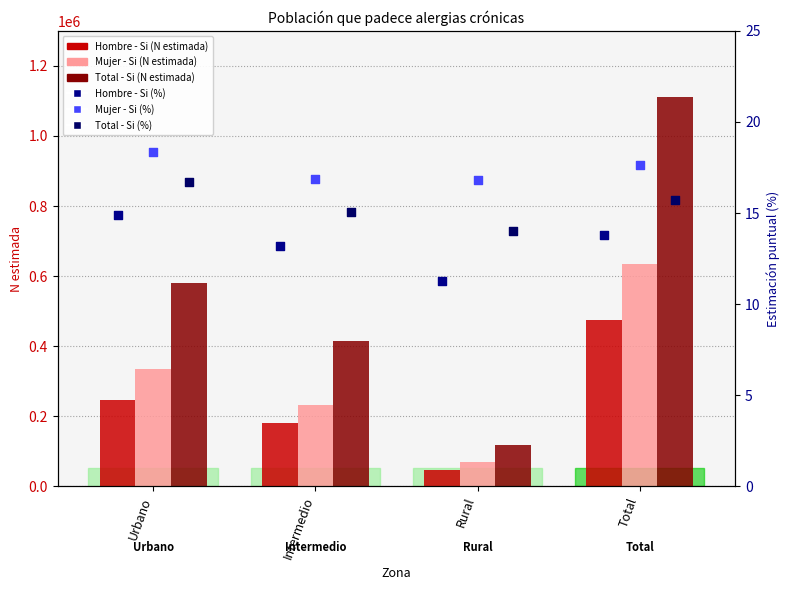

At how many categories does at least one series exceed 172568?

3